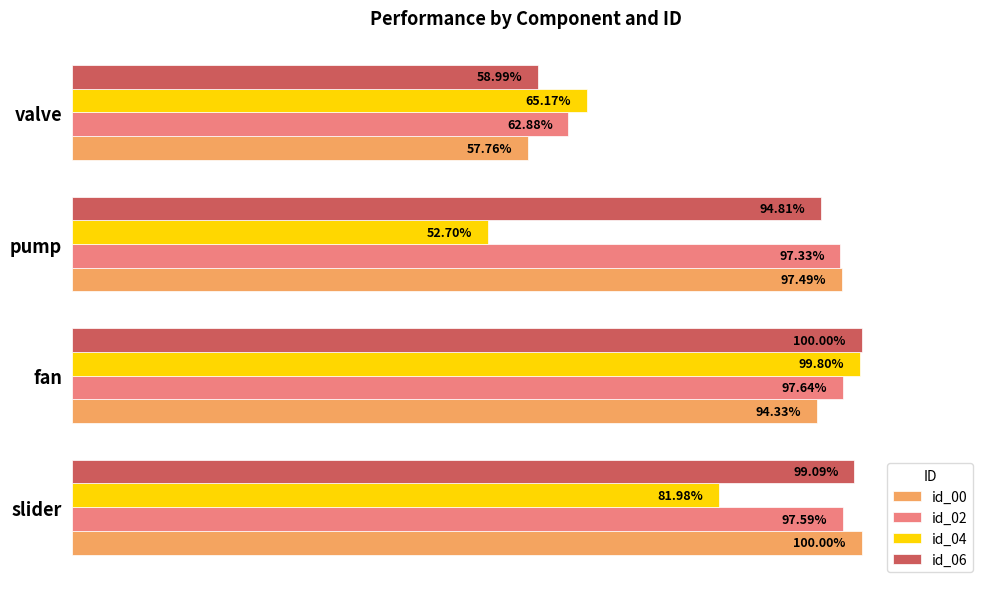

What are all the series names shown in the legend?

id_00, id_02, id_04, id_06